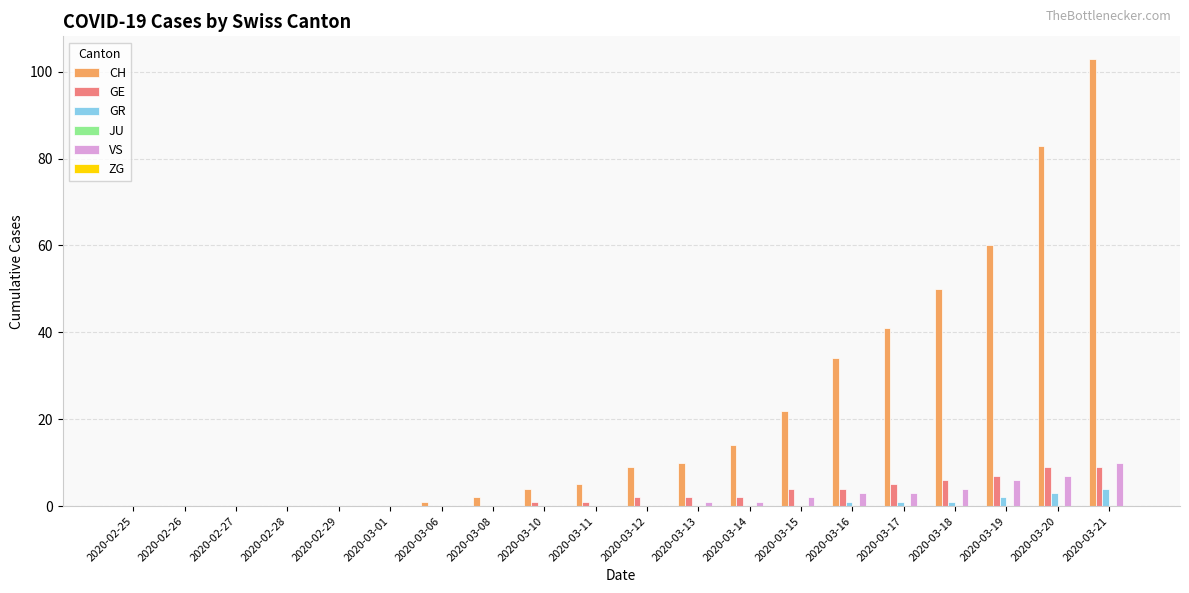

At which category does the chart reach its peak across all series?

2020-03-21